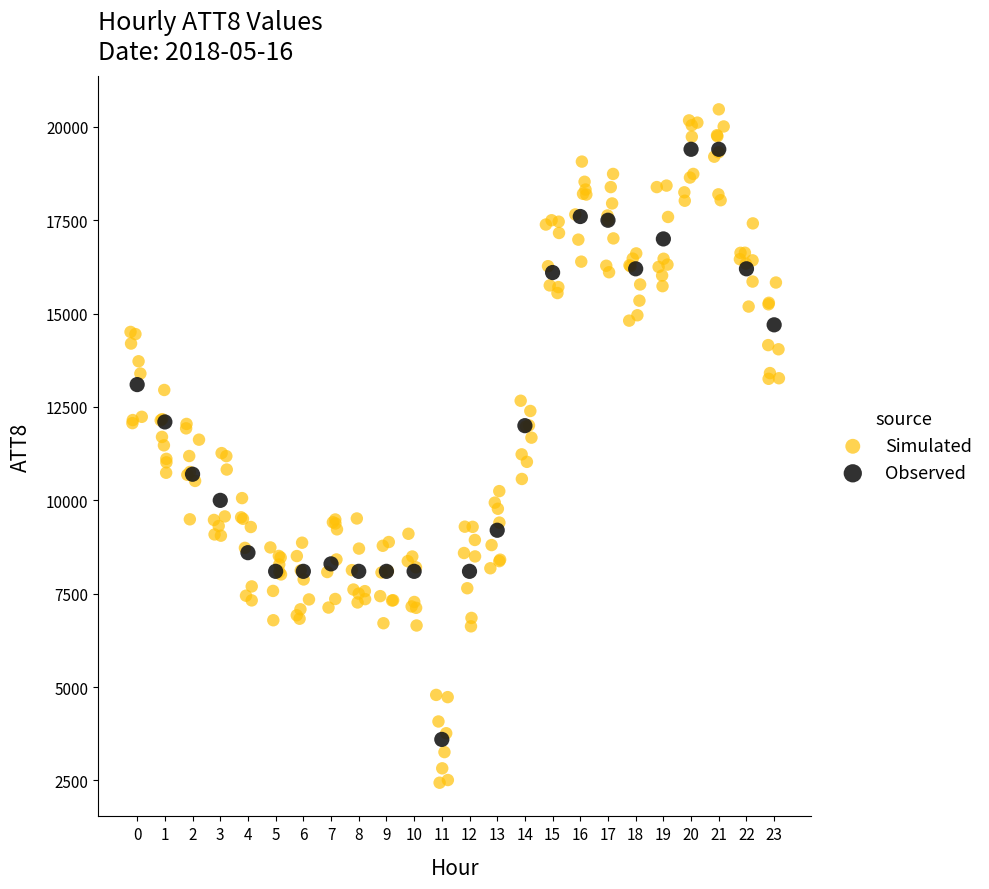

Which series has the widest spread of Y values?

Simulated